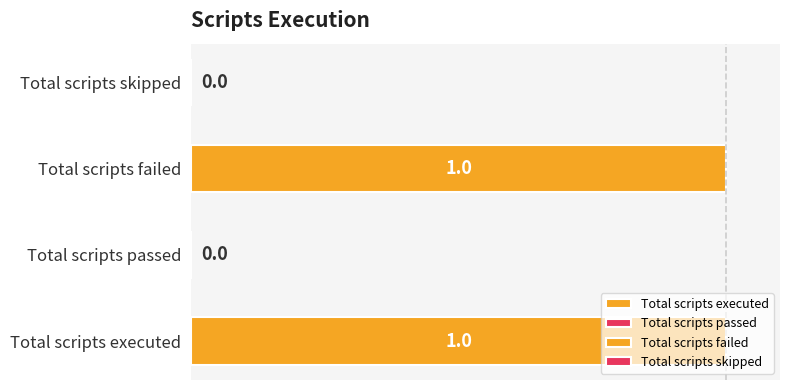

How many categories are shown in the chart?

4